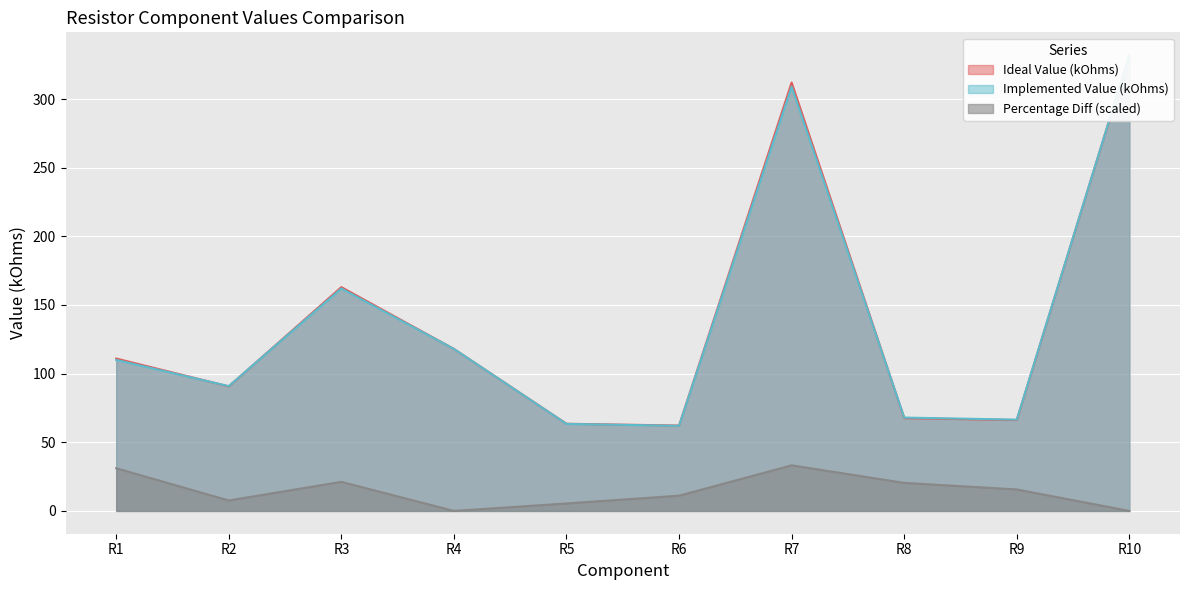

The Ideal Value (kOhms) series shows 332.0 at R10. True or false?

True